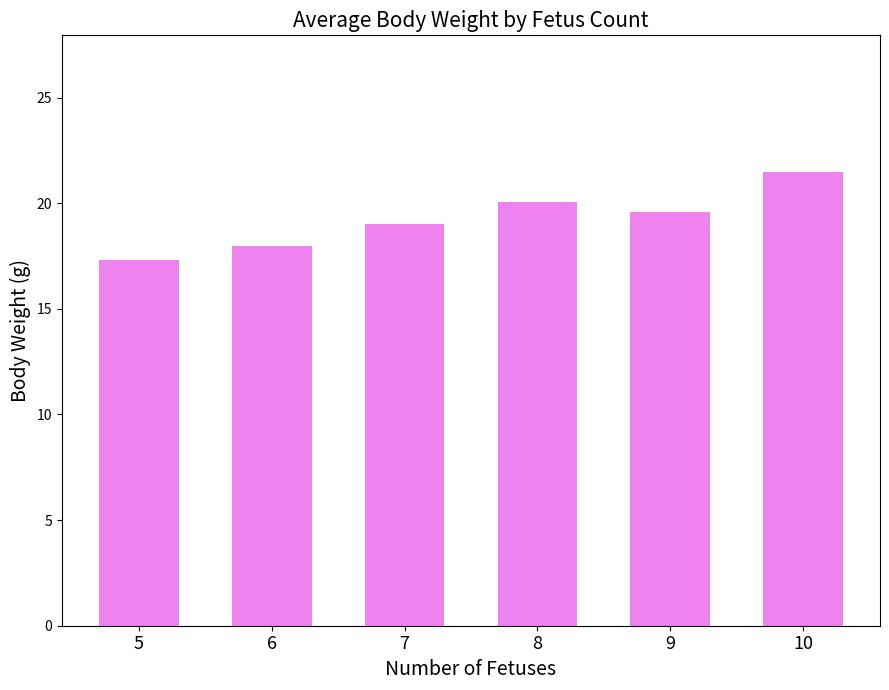

Read the value at 10.

21.5